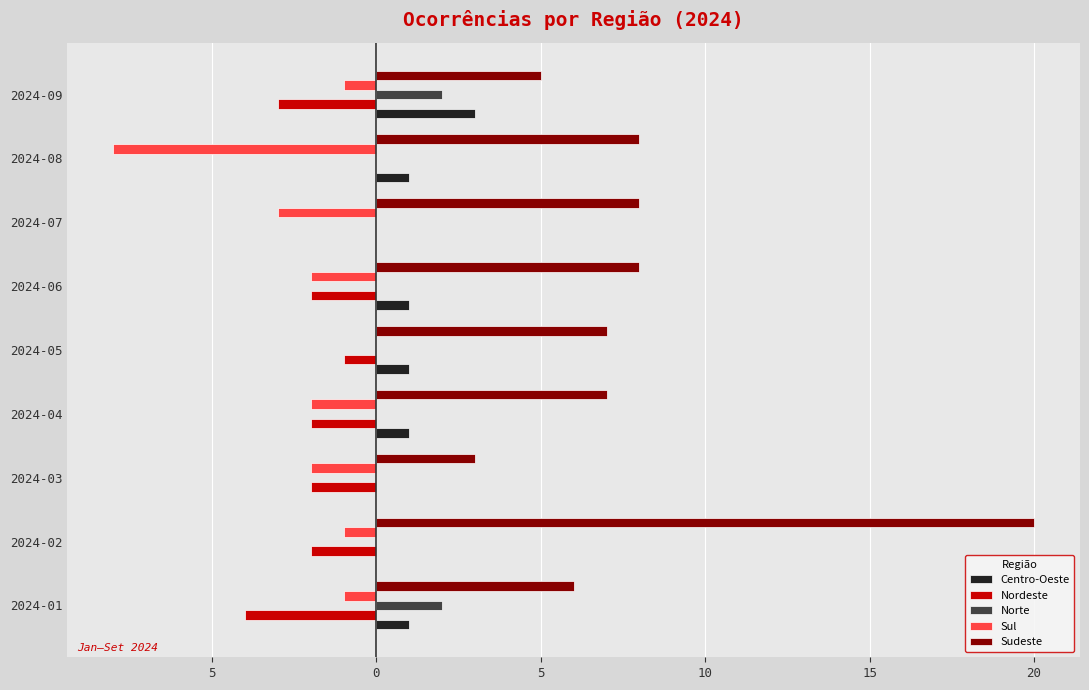

What are all the series names shown in the legend?

Centro-Oeste, Nordeste, Norte, Sul, Sudeste